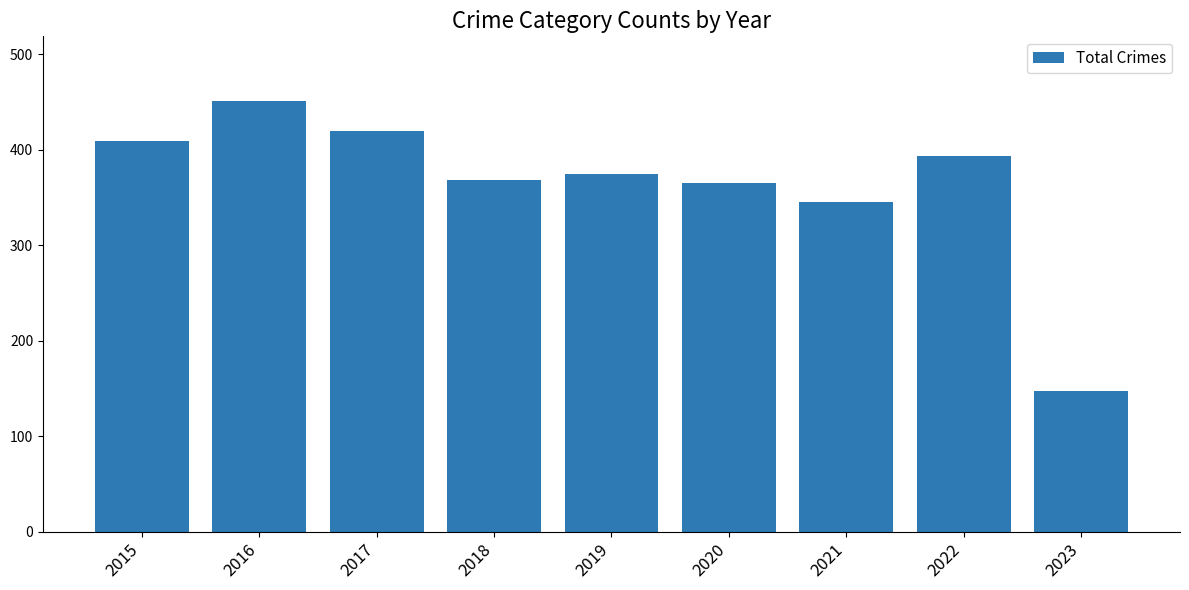

How many categories are shown in the chart?

9